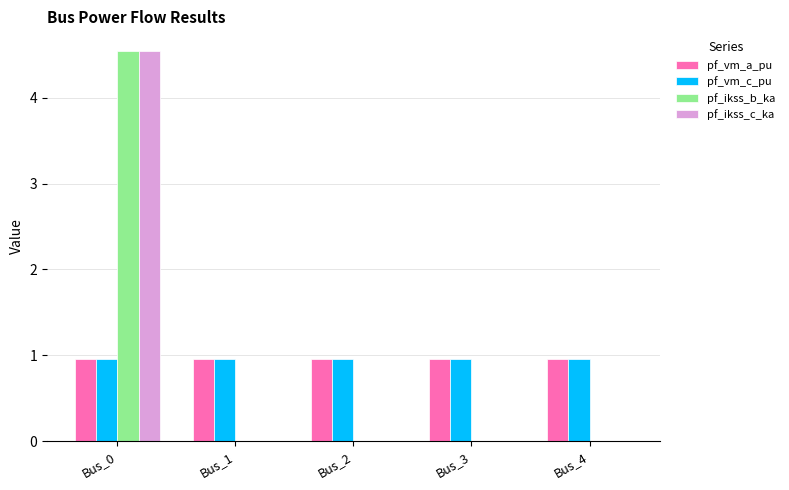

Reading left to right, extract all data points from this chart.

pf_vm_a_pu: 1.0	1.0	1.0	1.0	1.0
pf_vm_c_pu: 1.0	1.0	1.0	1.0	1.0
pf_ikss_b_ka: 4.5	0.0	0.0	0.0	0.0
pf_ikss_c_ka: 4.5	0.0	0.0	0.0	0.0